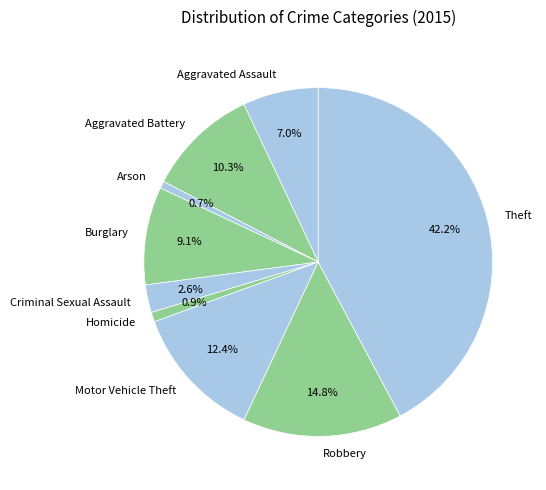

What is the largest slice in the pie chart?

Theft